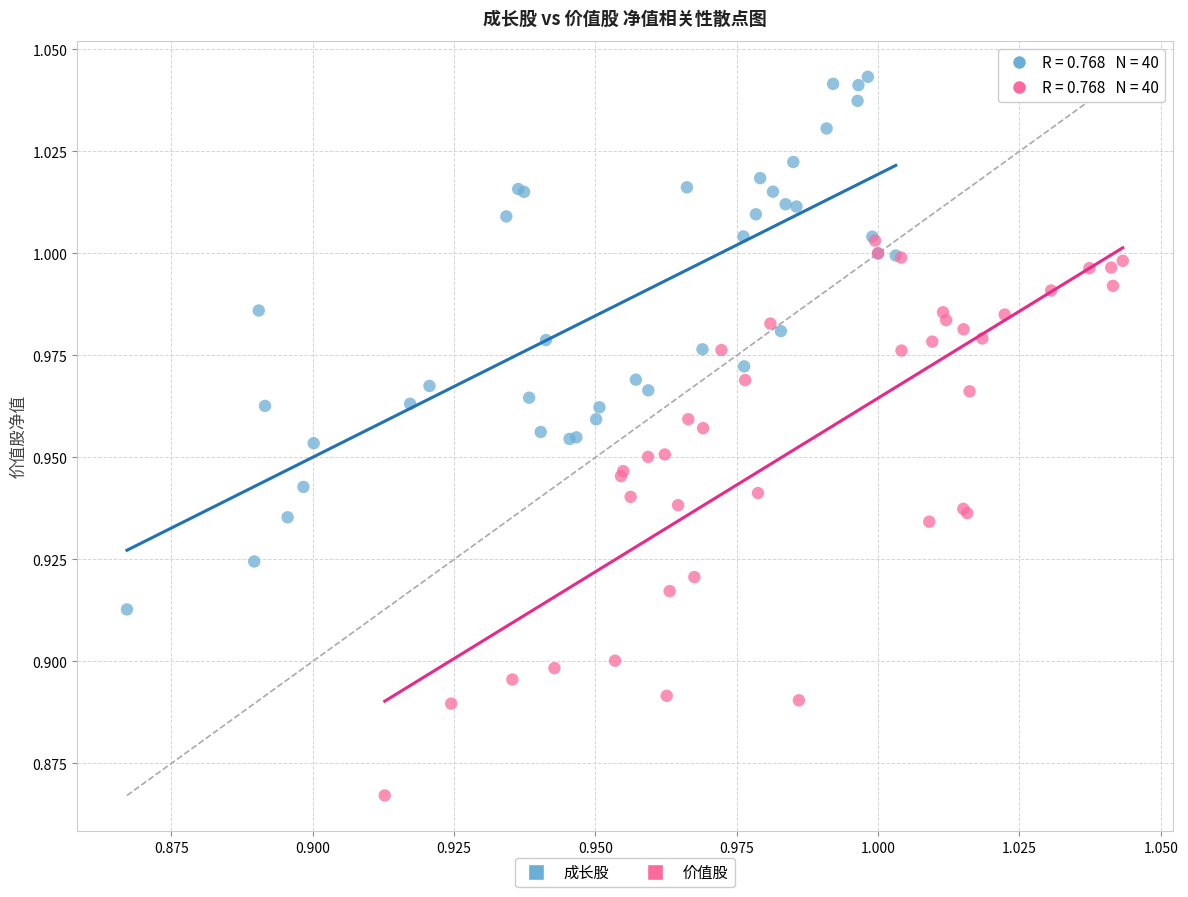

Which series contains the lowest Y value?

价值股